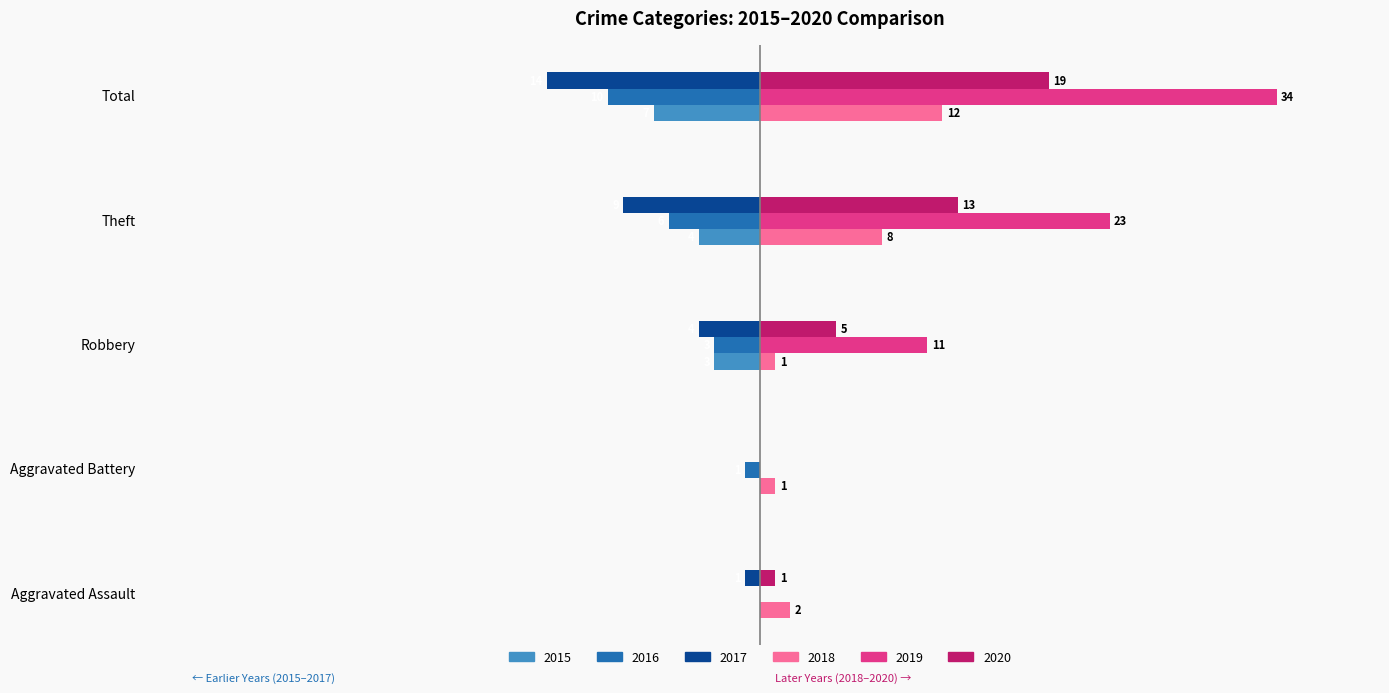

At which label is 2018 closest to 6?

Theft